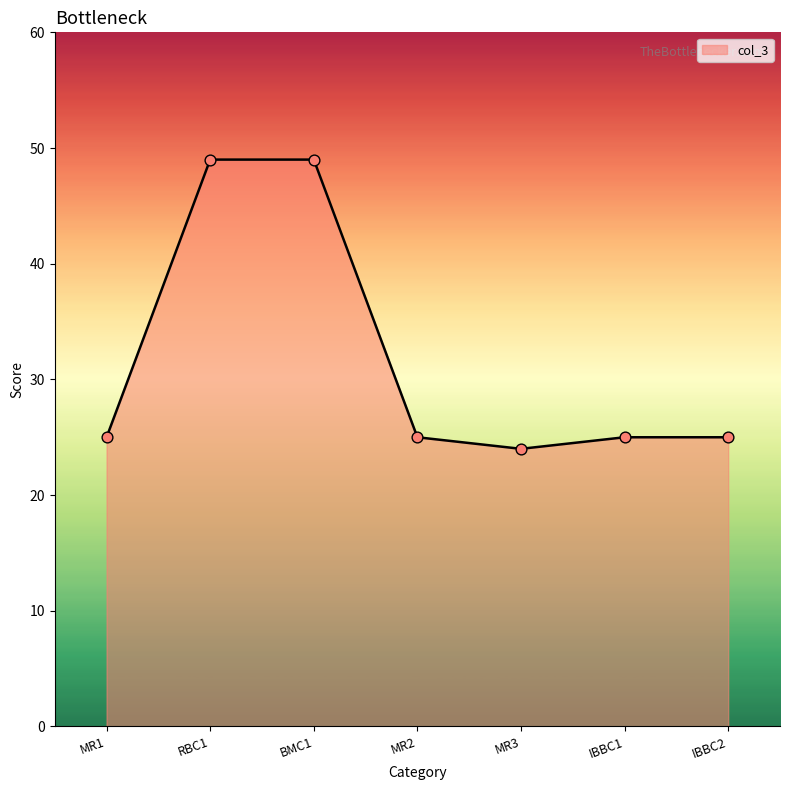

Approximately how many times larger is the value at IBBC2 compared to RBC1?

0.5